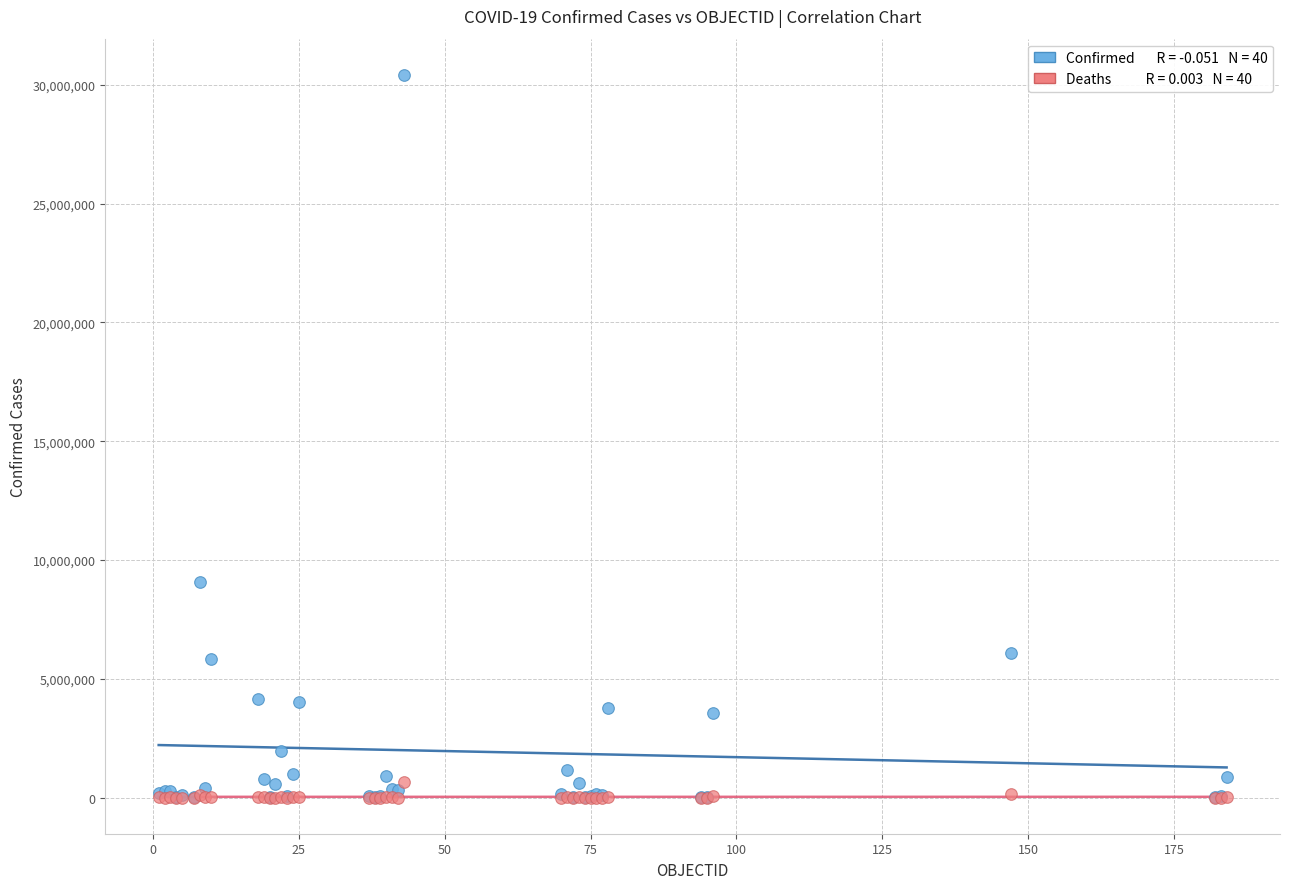

Across all series, what Y value is closest to 15209470?

9072230